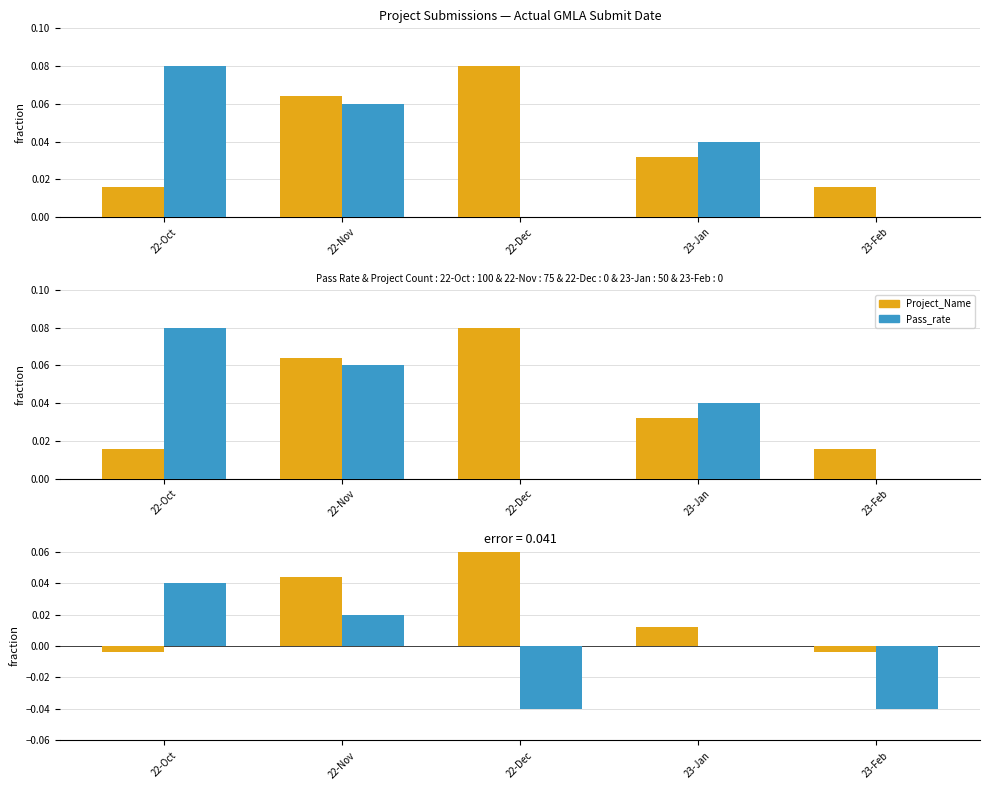

Read the Project_Name value at 22-Dec.

0.1